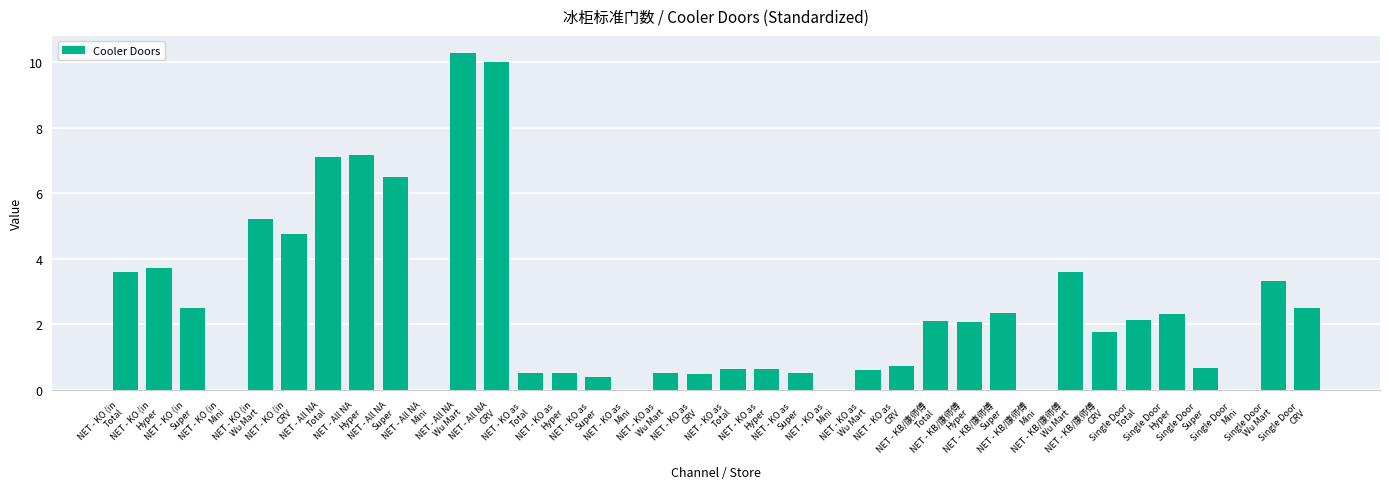

Are the bars horizontal?

No